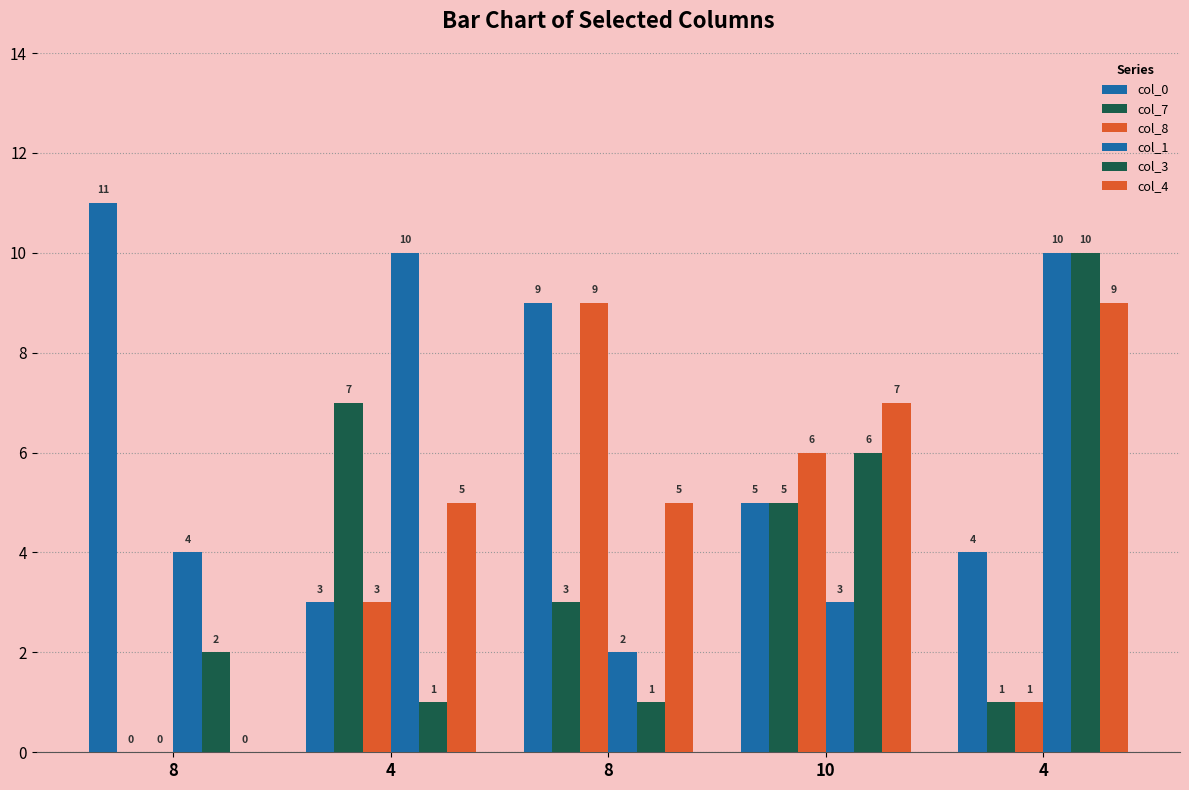

How many positive values does the col_4 series have?

4